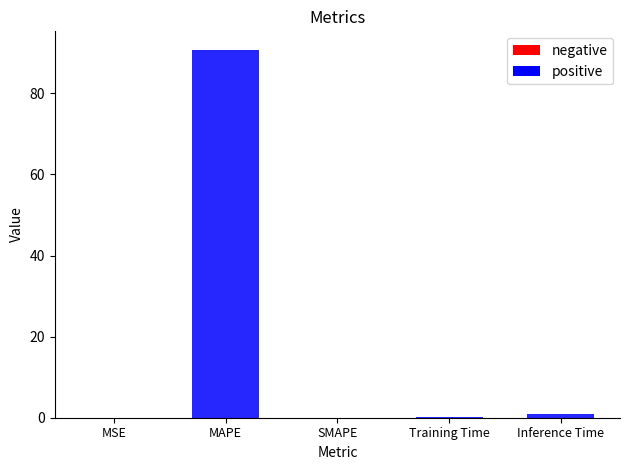

True or false: the data shows 0.0 at MSE.

True